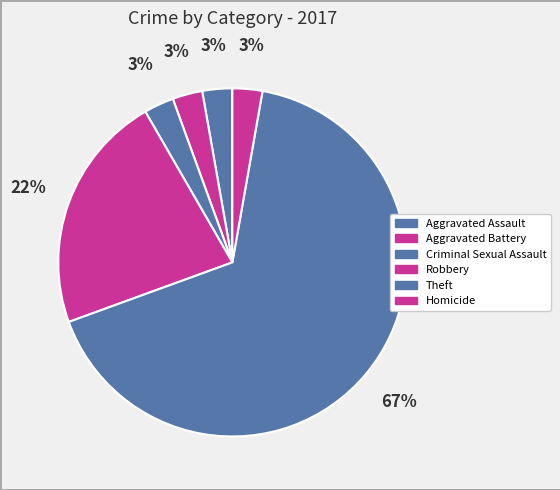

How many segments does this pie chart have?

6